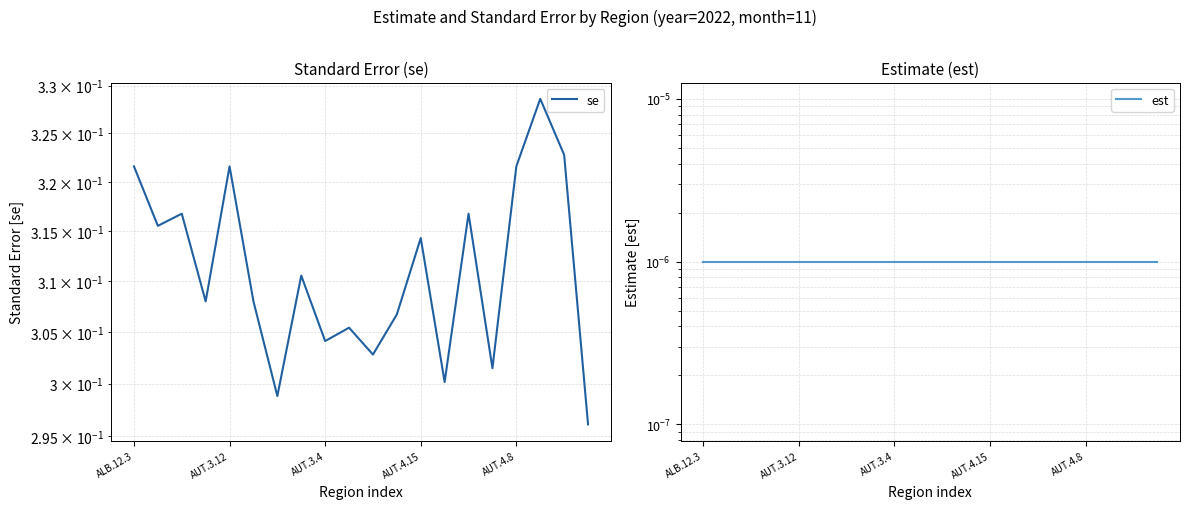

Which has a higher value, 8 or 17?

17